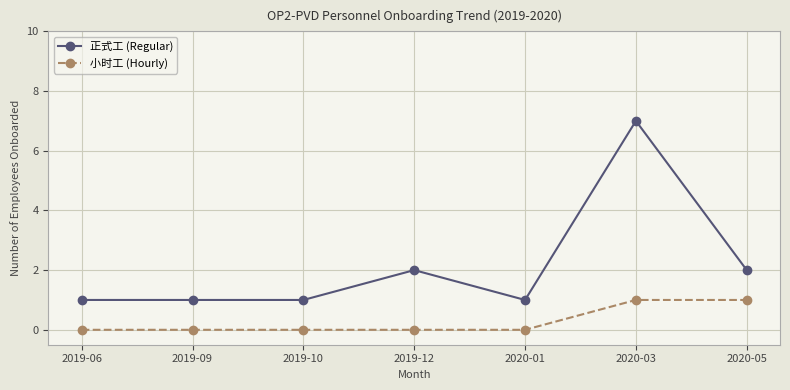

At 2019-12, list the series in order from smallest to largest.

小时工 (Hourly), 正式工 (Regular)